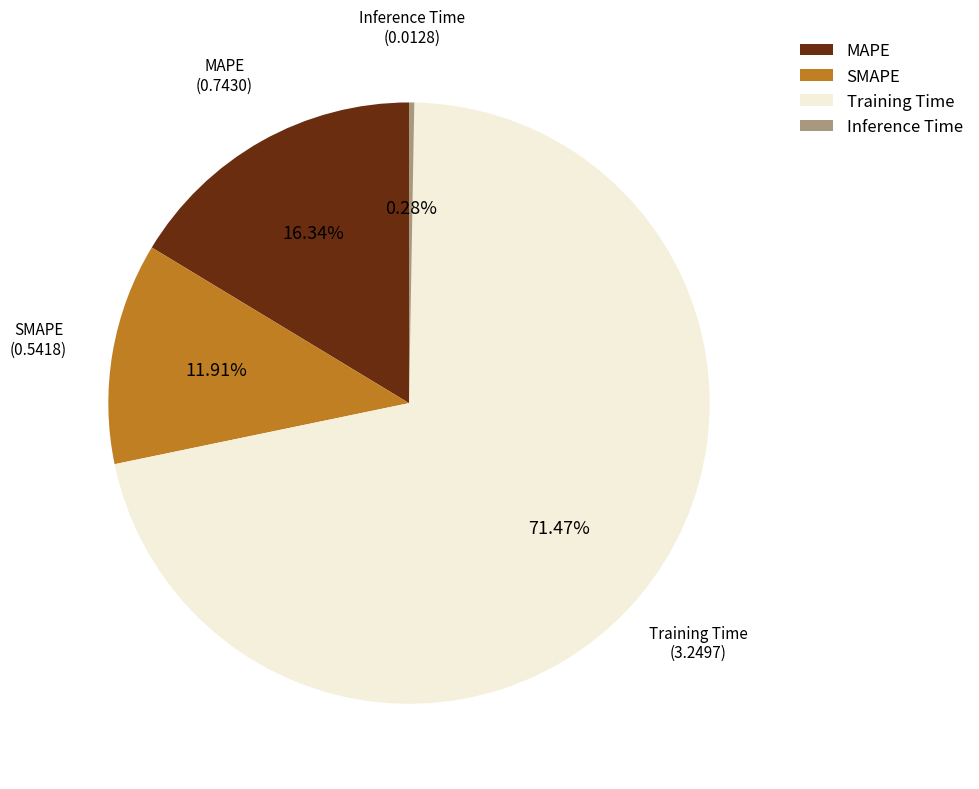

Which category accounts for the majority?

Training Time